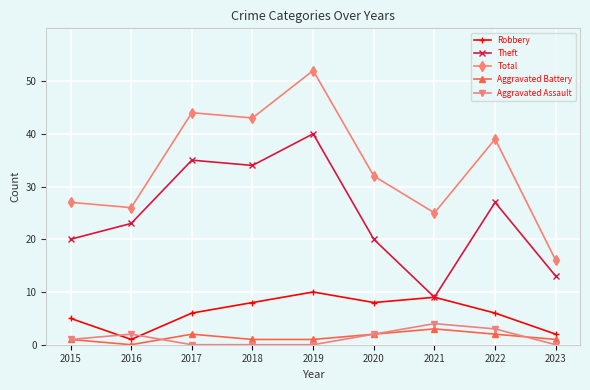

Reading left to right, list all the values displayed in this chart.

Robbery: 2015=5	2016=1	2017=6	2018=8	2019=10	2020=8	2021=9	2022=6	2023=2
Theft: 2015=20	2016=23	2017=35	2018=34	2019=40	2020=20	2021=9	2022=27	2023=13
Total: 2015=27	2016=26	2017=44	2018=43	2019=52	2020=32	2021=25	2022=39	2023=16
Aggravated Battery: 2015=1	2016=0	2017=2	2018=1	2019=1	2020=2	2021=3	2022=2	2023=1
Aggravated Assault: 2015=1	2016=2	2017=0	2018=0	2019=0	2020=2	2021=4	2022=3	2023=0